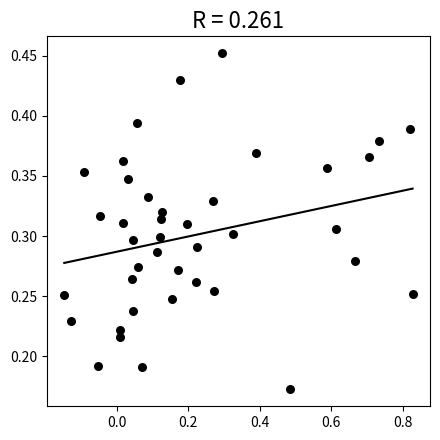

What is the range of X values (max minus min)?

1.0